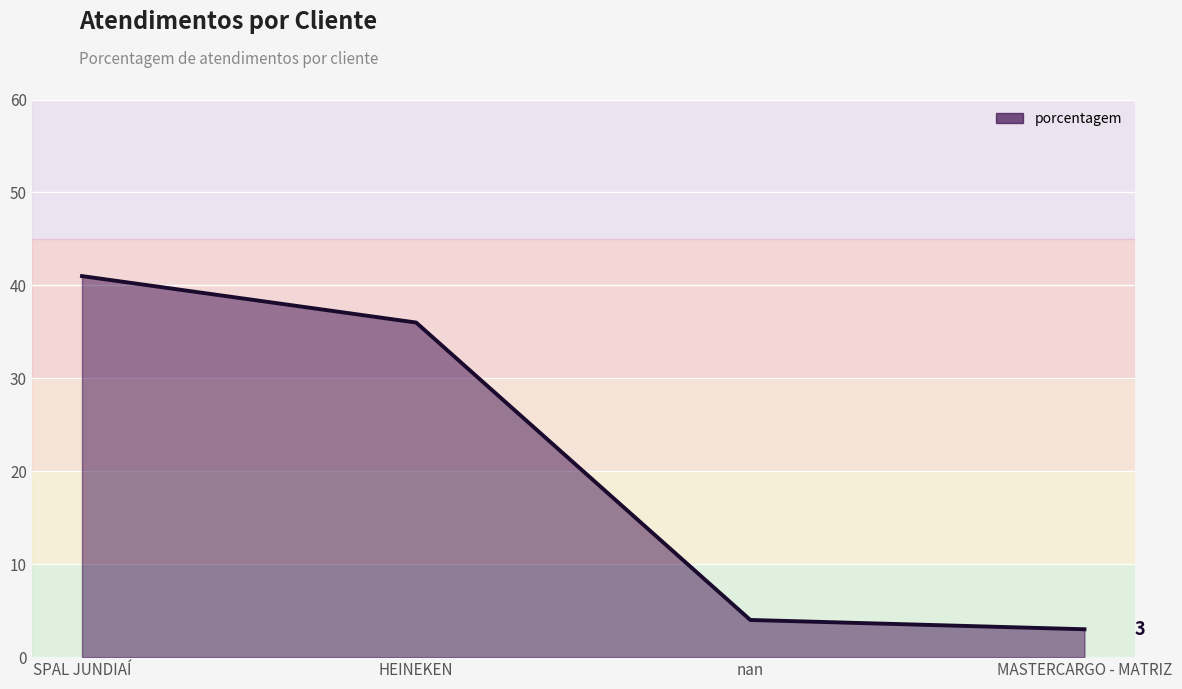

Where is the data nearest to the value 22?

HEINEKEN